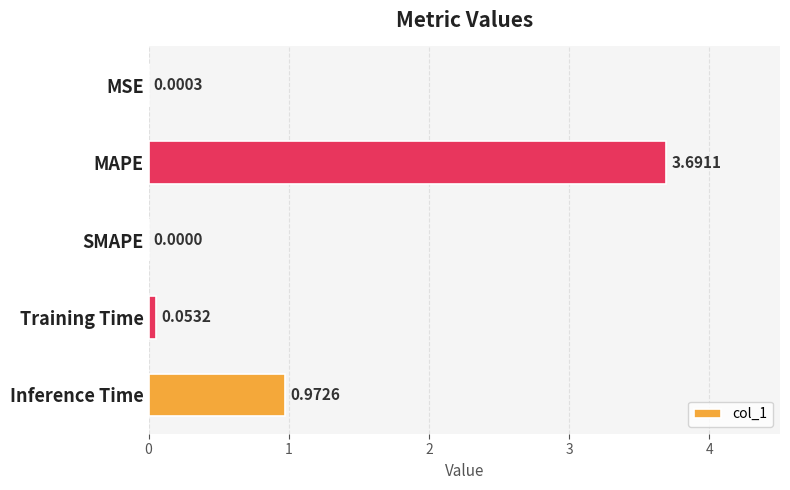

What is the sum of the values at MAPE and MSE?

3.7